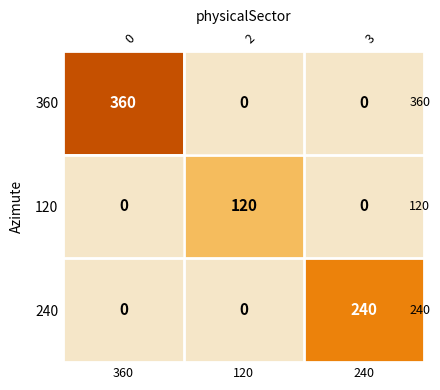

True or false: 360 has a value of 360 at 0.

True